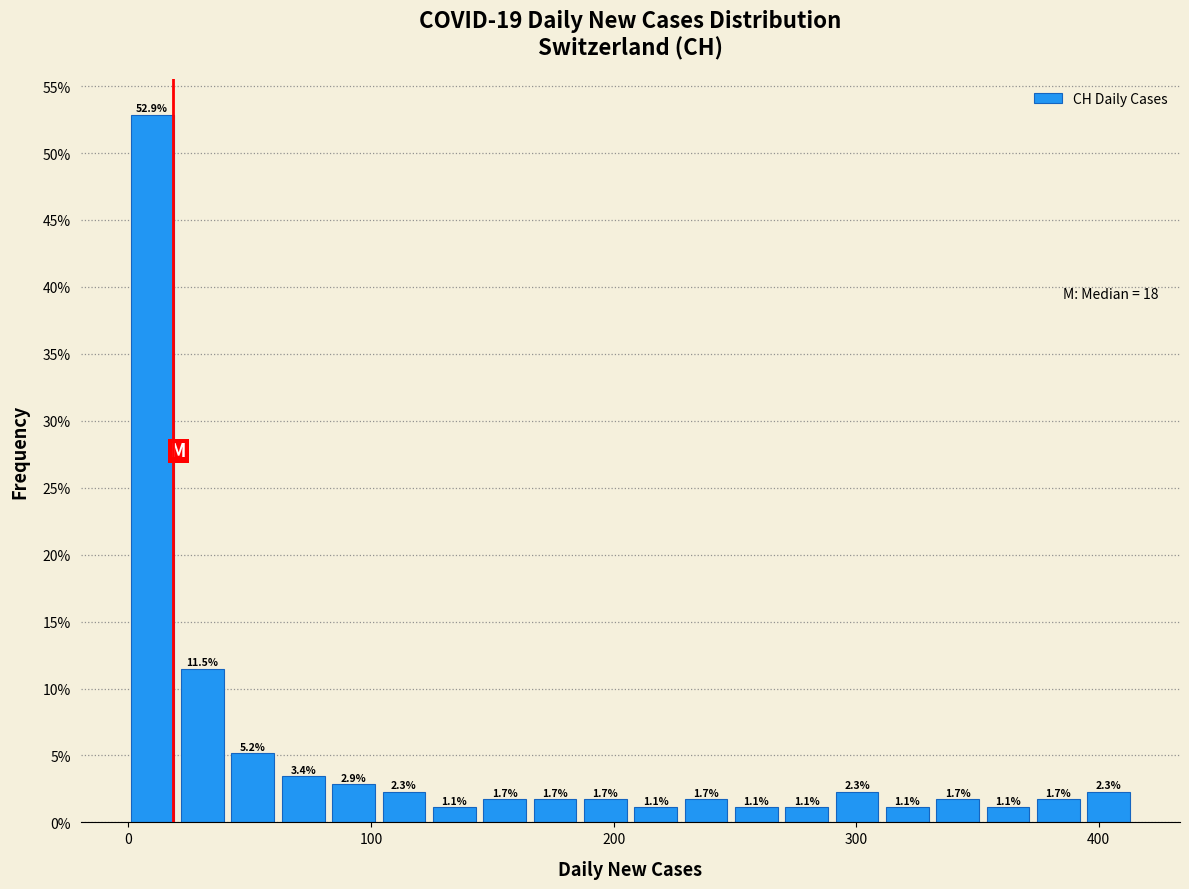

Around what value on the x-axis is the tallest bar? Give the approximate position of its centre, as read against the axis.

10